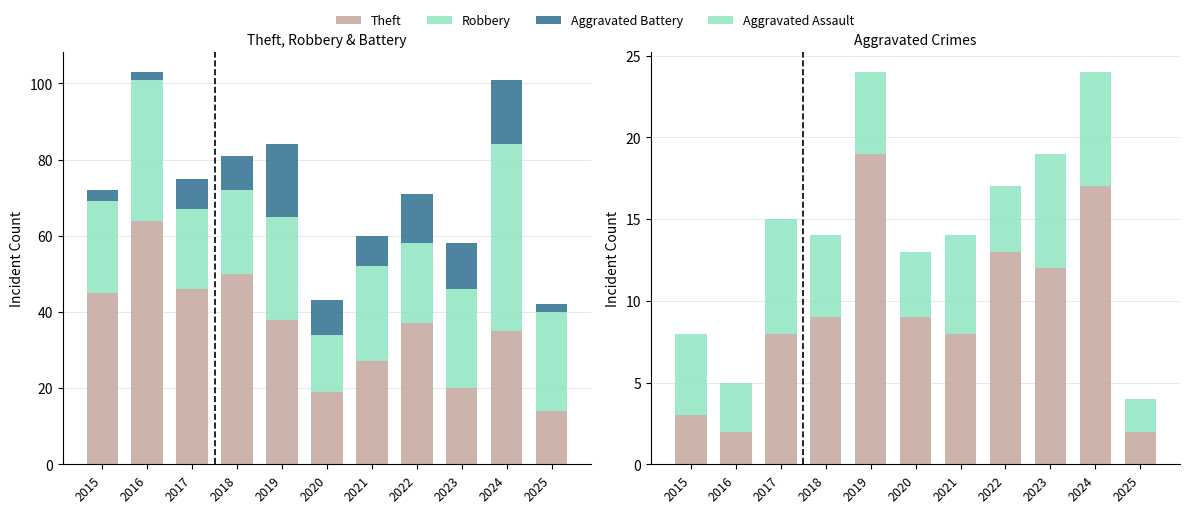

At which category does the chart reach its peak across all series?

2016